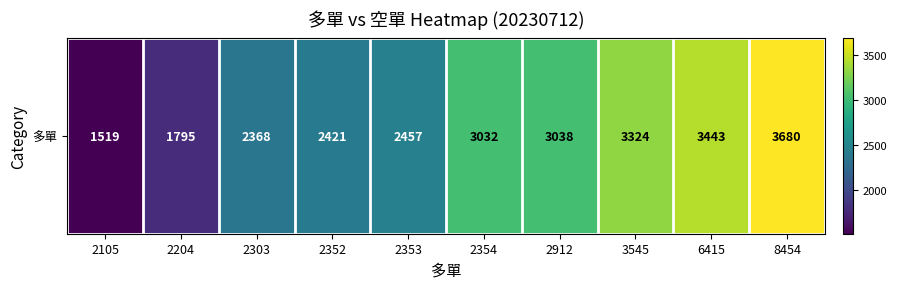

Where is the data nearest to the value 2599?

2353